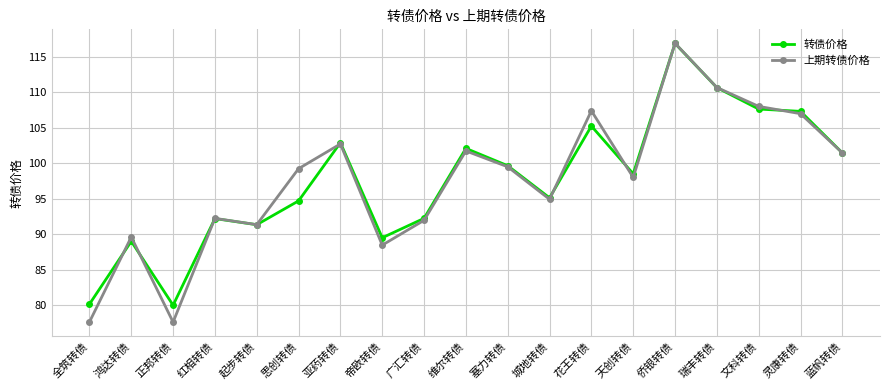

In 上期转债价格, how many points are lower than both neighbors (excluding endpoints)?

5